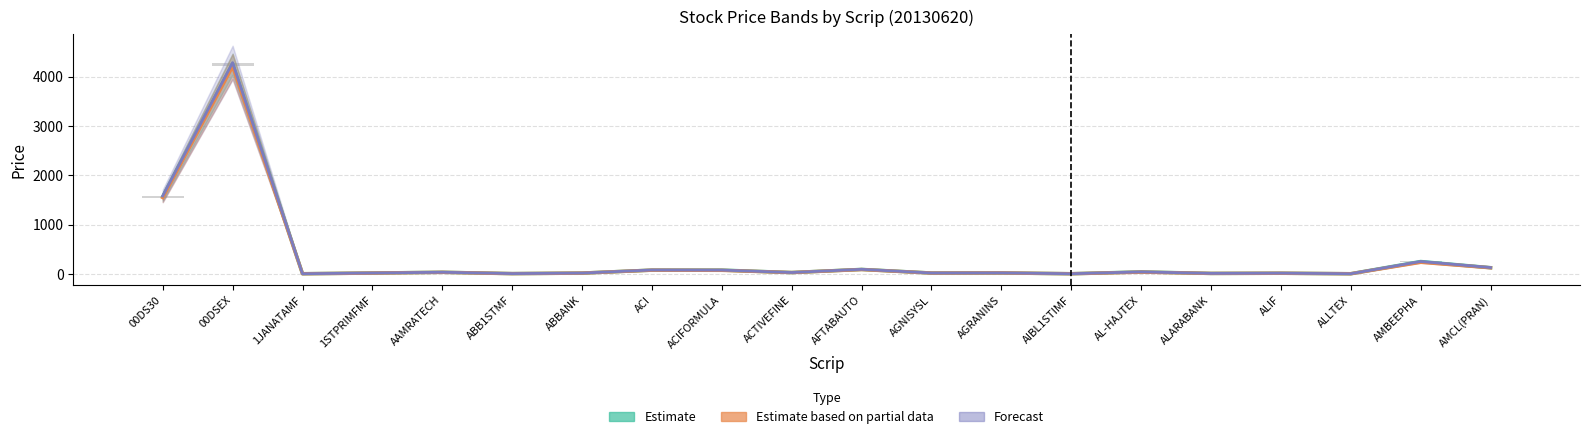

How many groups of bars are there?

20